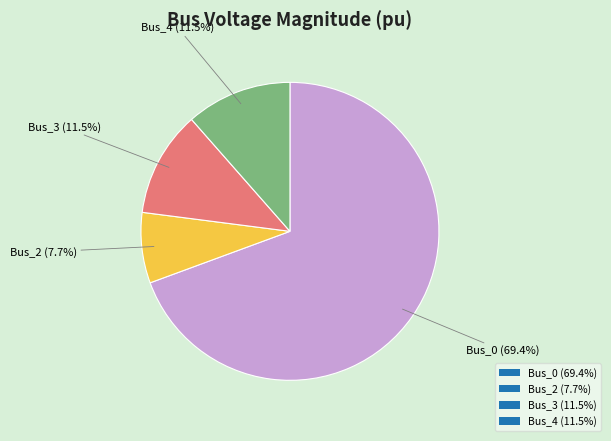

Does Bus_0 (69.4%) account for over 50% of the chart?

Yes